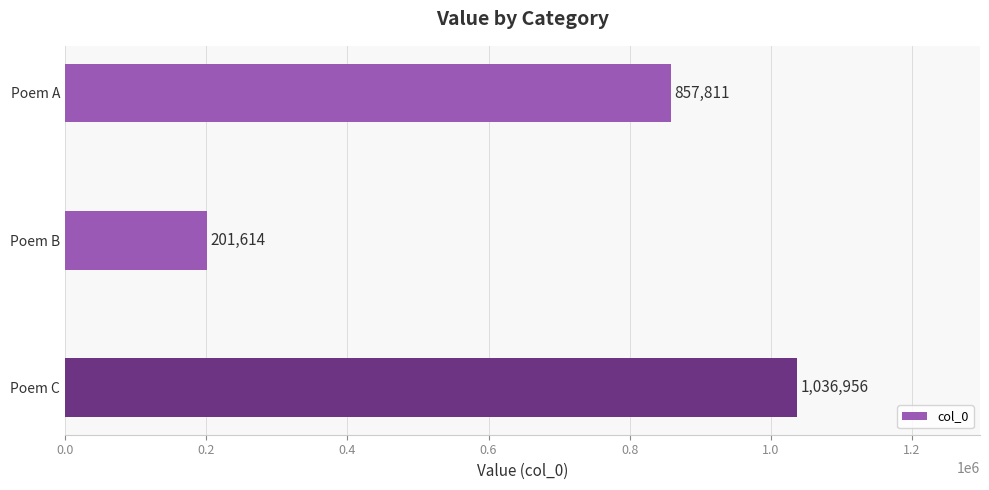

Does the chart contain any negative values?

No